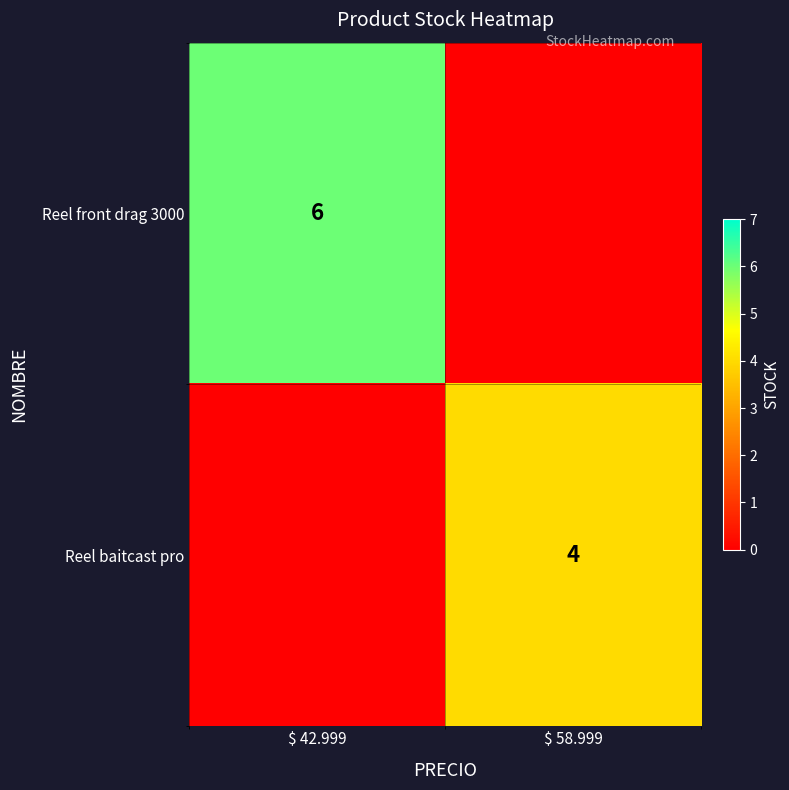

Is it true that Reel front drag 3000 equals 9 at $ 42.999?

False